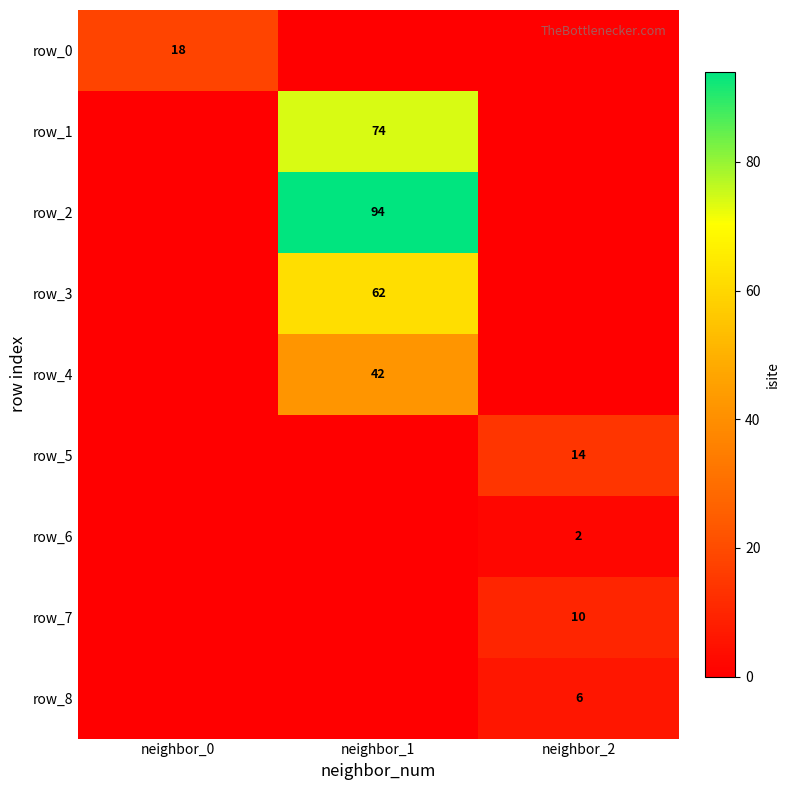

Which category has the highest value in the row_4 series?

neighbor_1